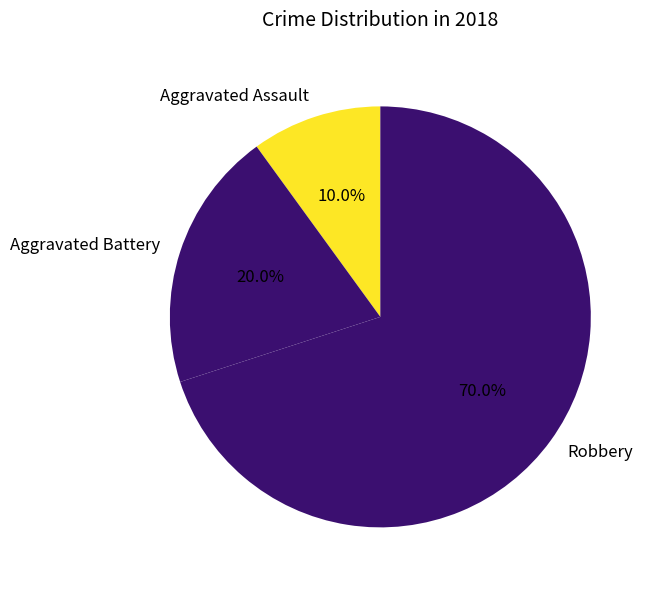

Which slice represents more than half of the pie?

Robbery